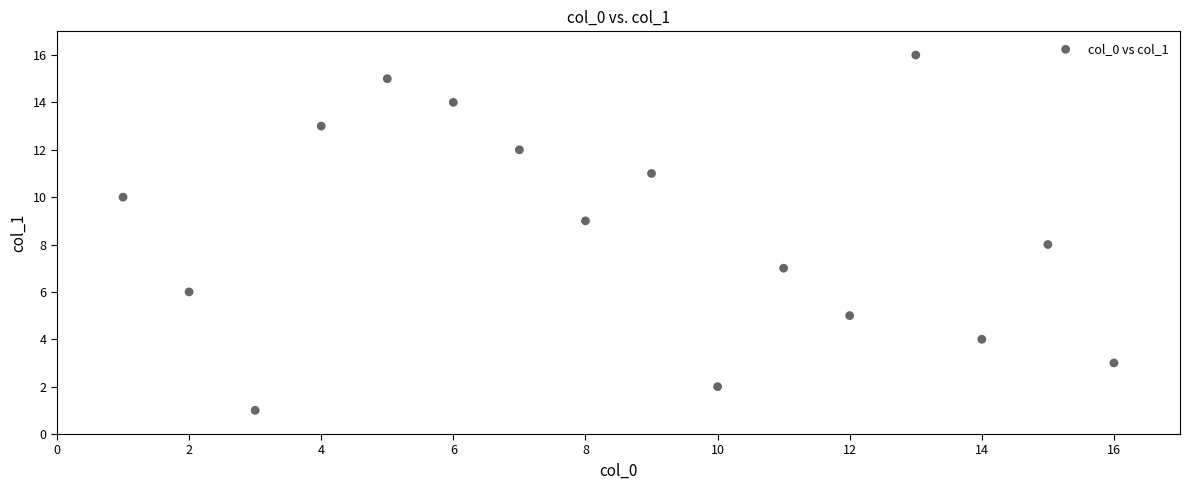

What is the range of X values (max minus min)?

15